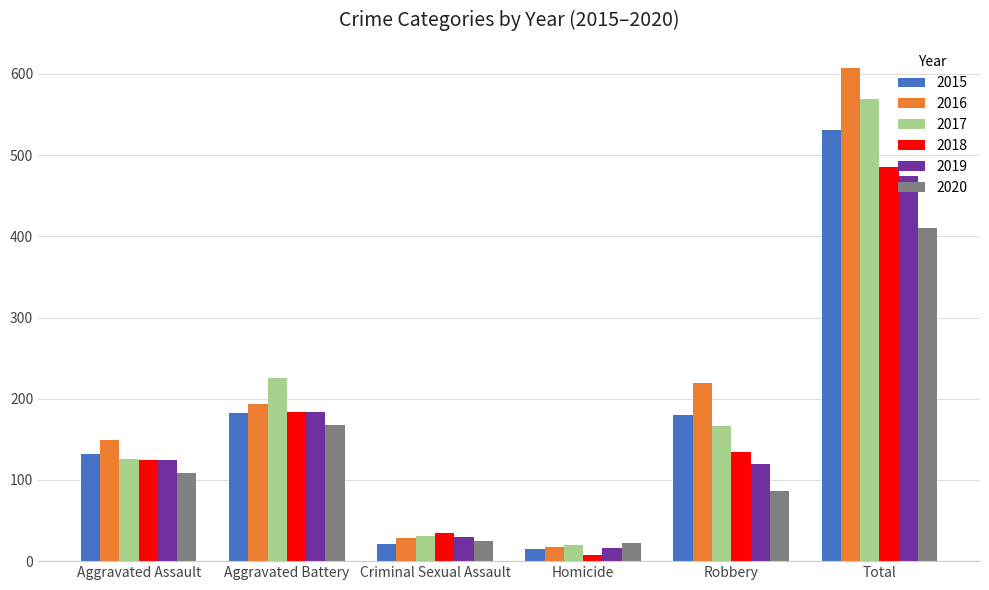

What is the value of the 2018 bar at the 4th from the left?

8